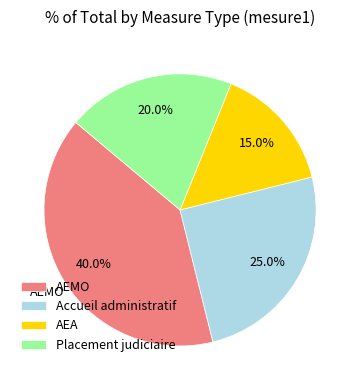

How many slices are in this pie chart?

4